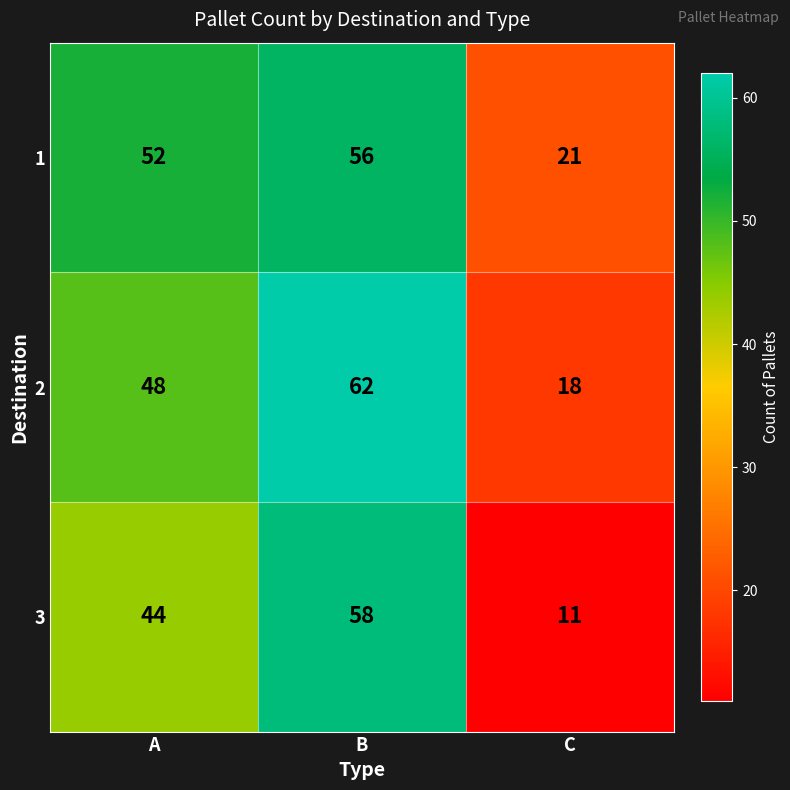

At how many categories does at least one series exceed 11?

3